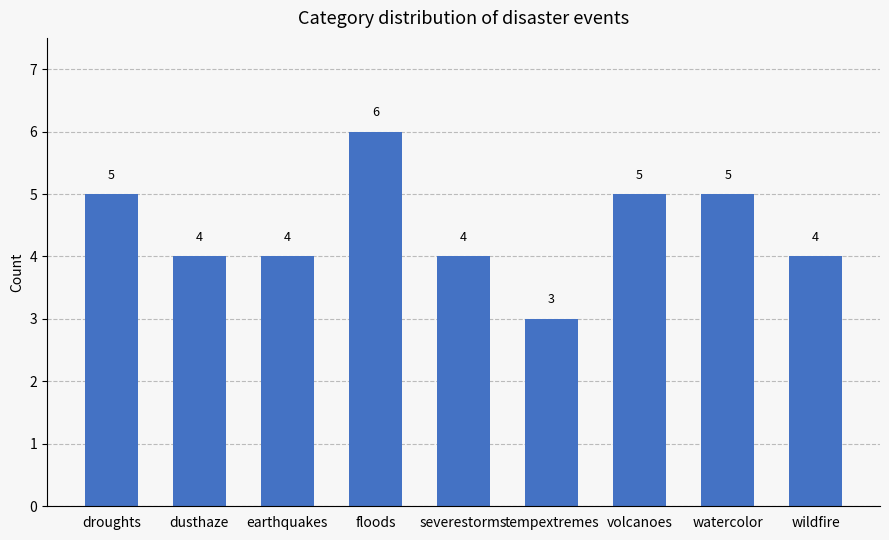

What is the difference between the maximum and minimum values?

3